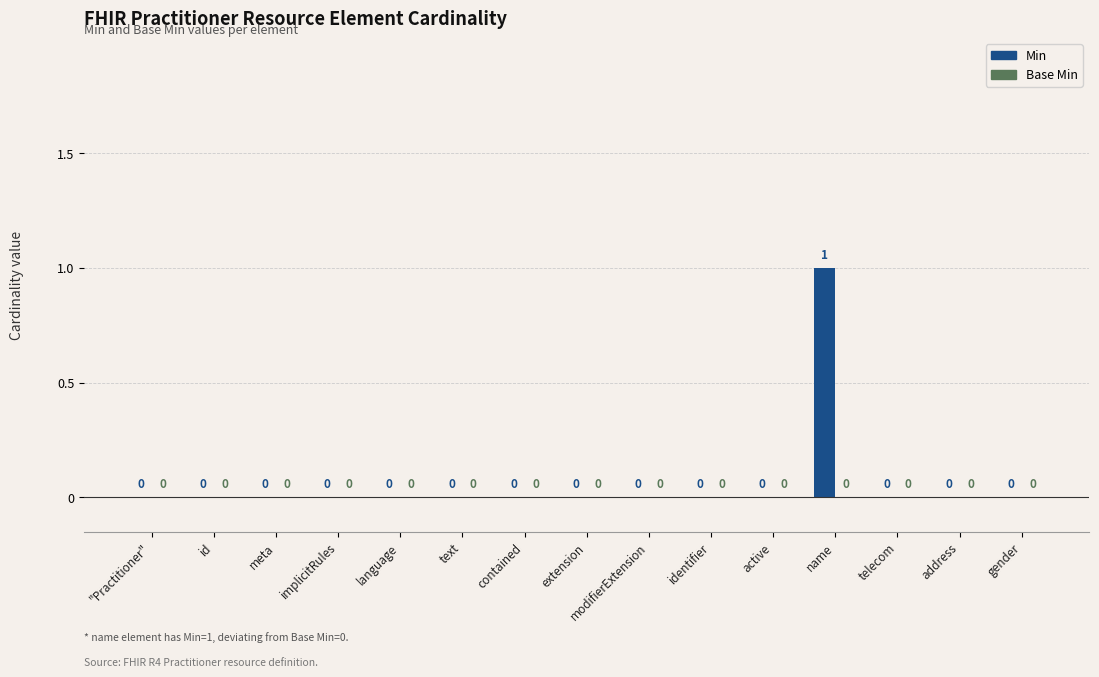

True or false: the data shows 2 at name.

False